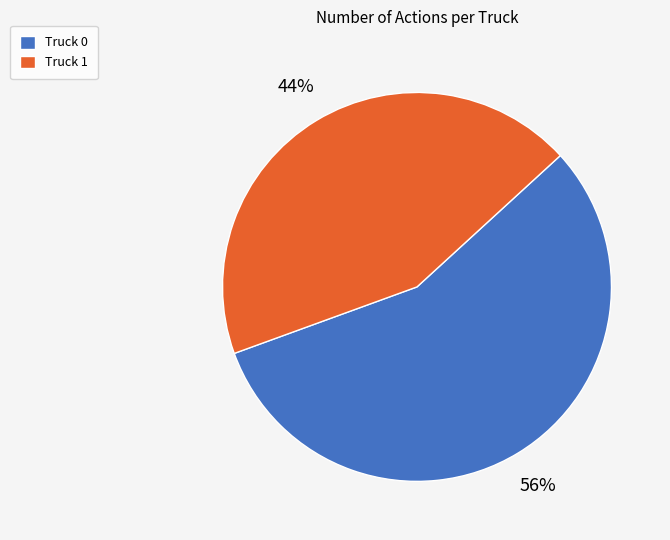

How many segments does this pie chart have?

2